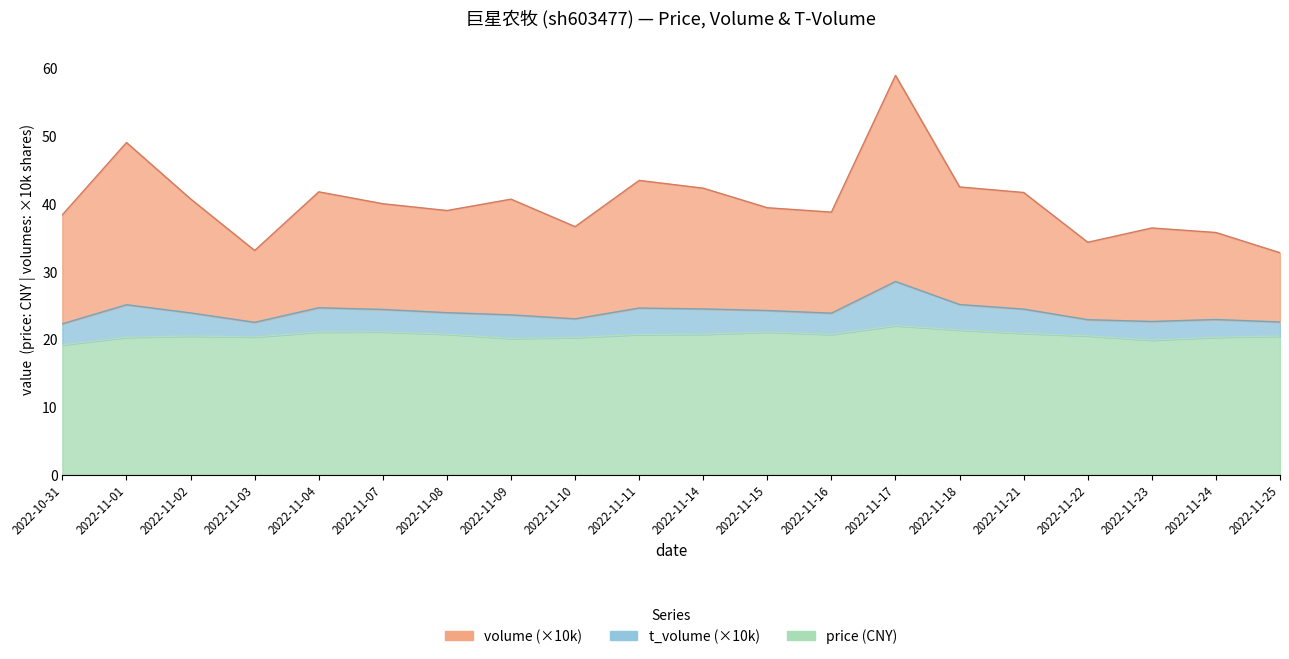

At which label does volume reach its peak?

2022-11-17